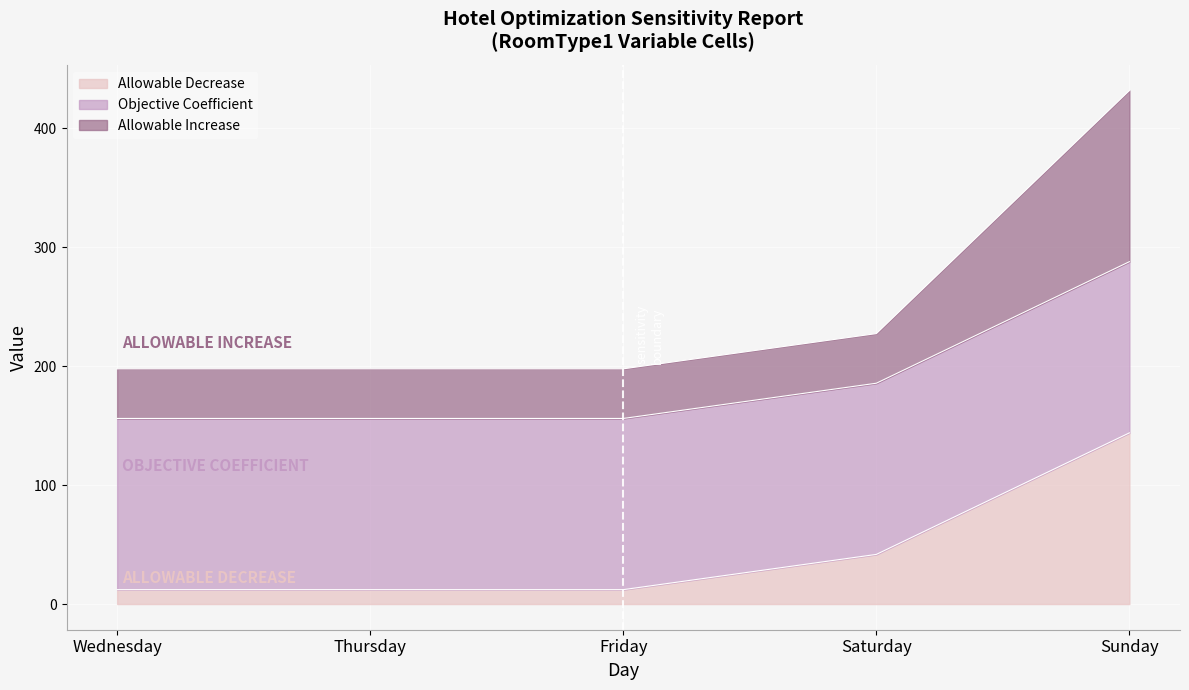

Which category has the lowest value across all series?

Wednesday